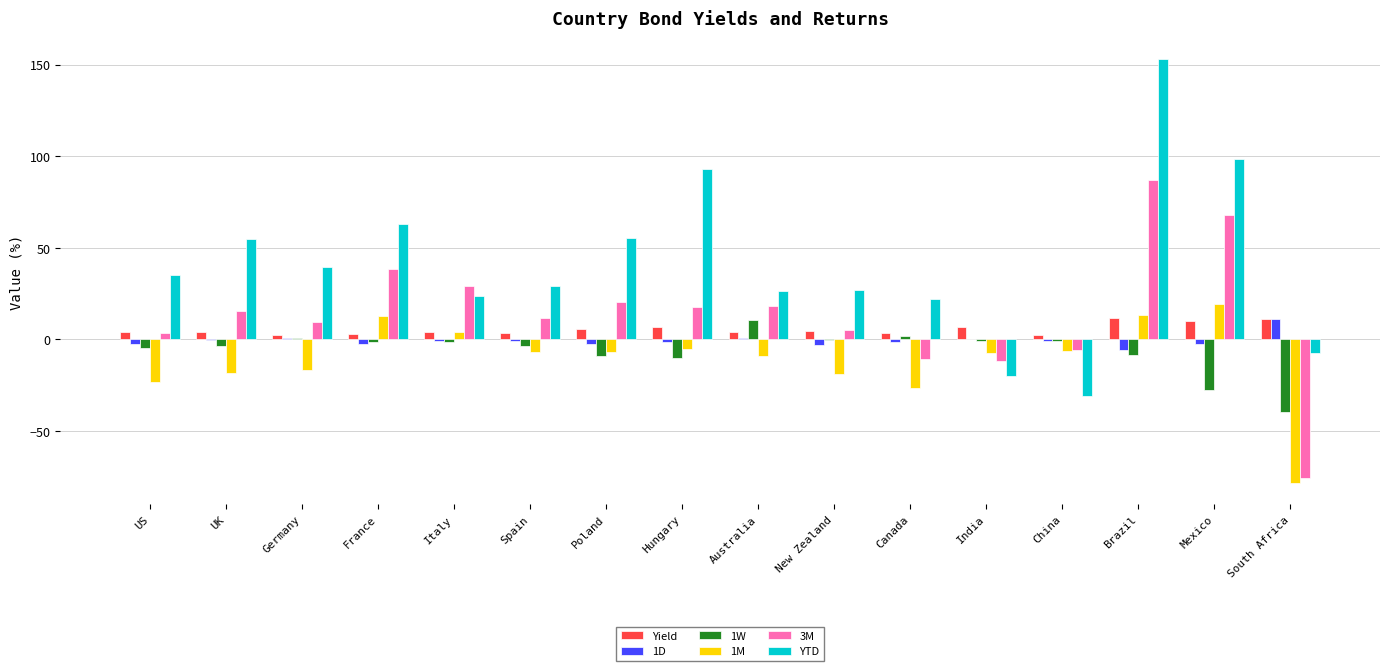

The YTD series shows 26.2 at Australia. True or false?

True